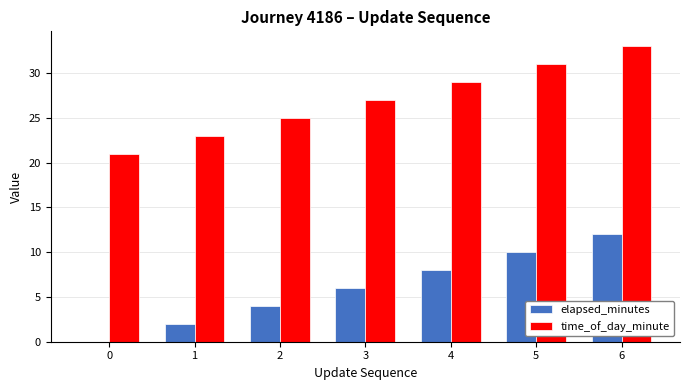

Which series has the largest total across all categories?

time_of_day_minute